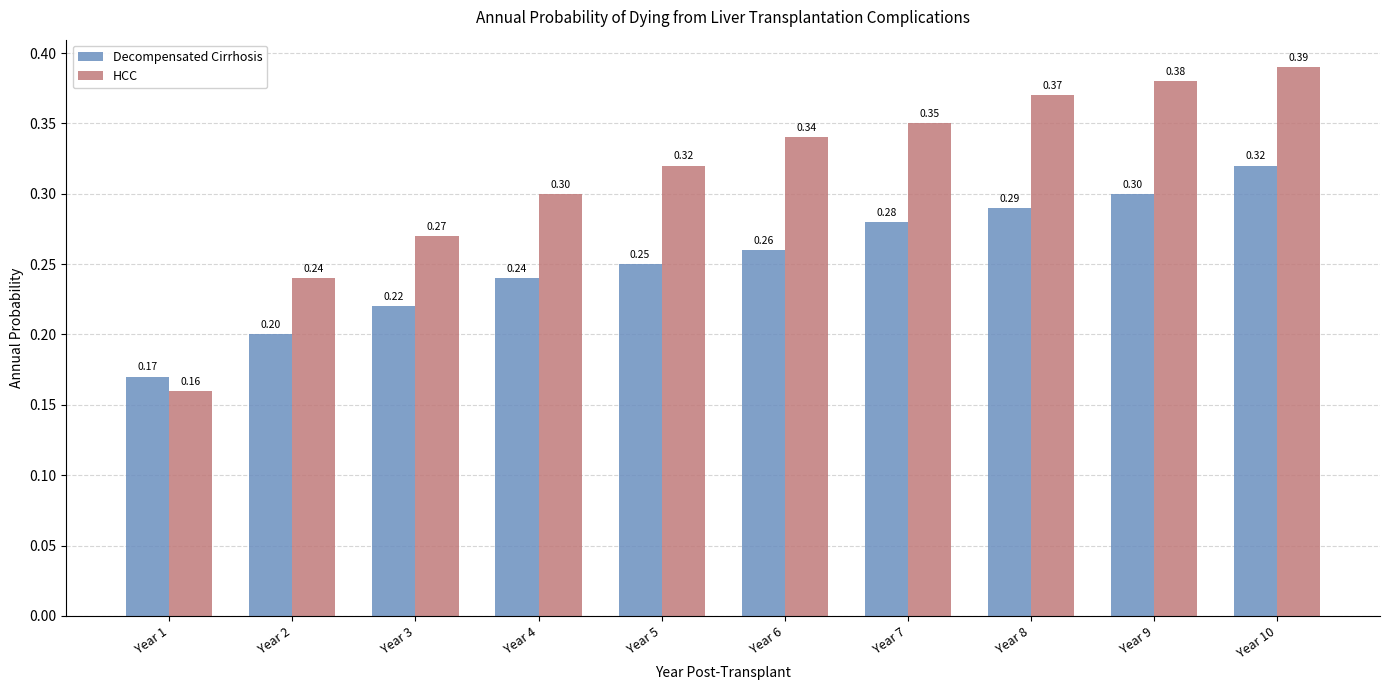

Which series has the largest total across all categories?

HCC